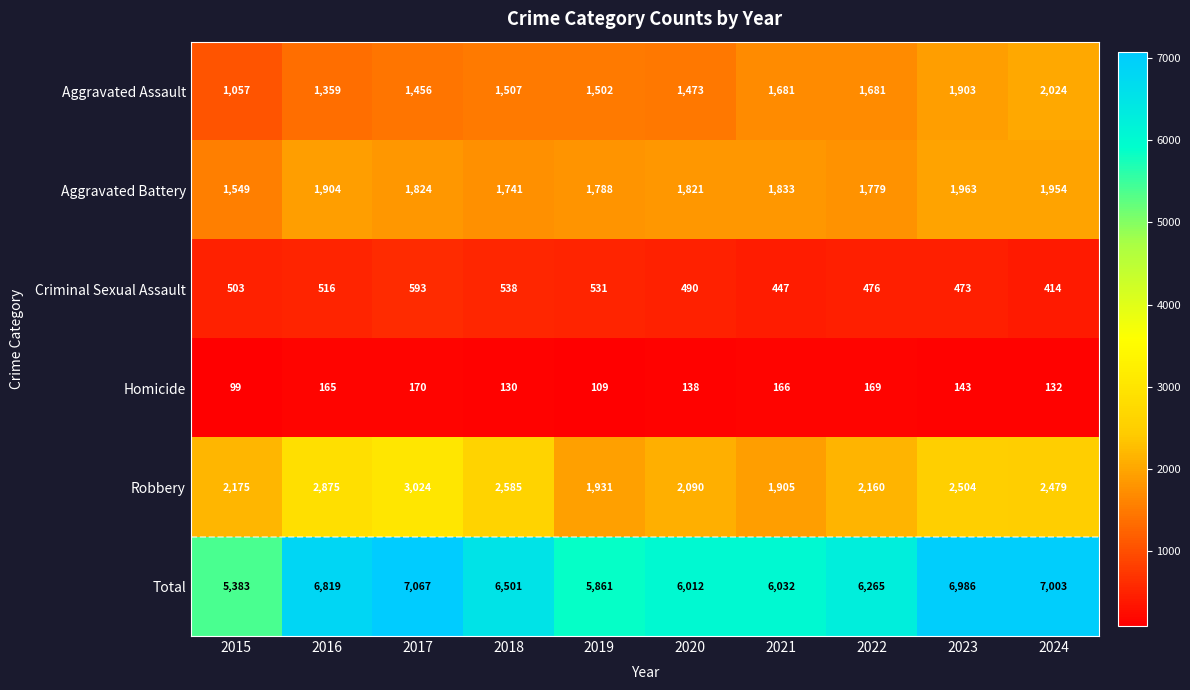

Rank the series at 2021 from lowest to highest value.

Homicide, Criminal Sexual Assault, Aggravated Assault, Aggravated Battery, Robbery, Total